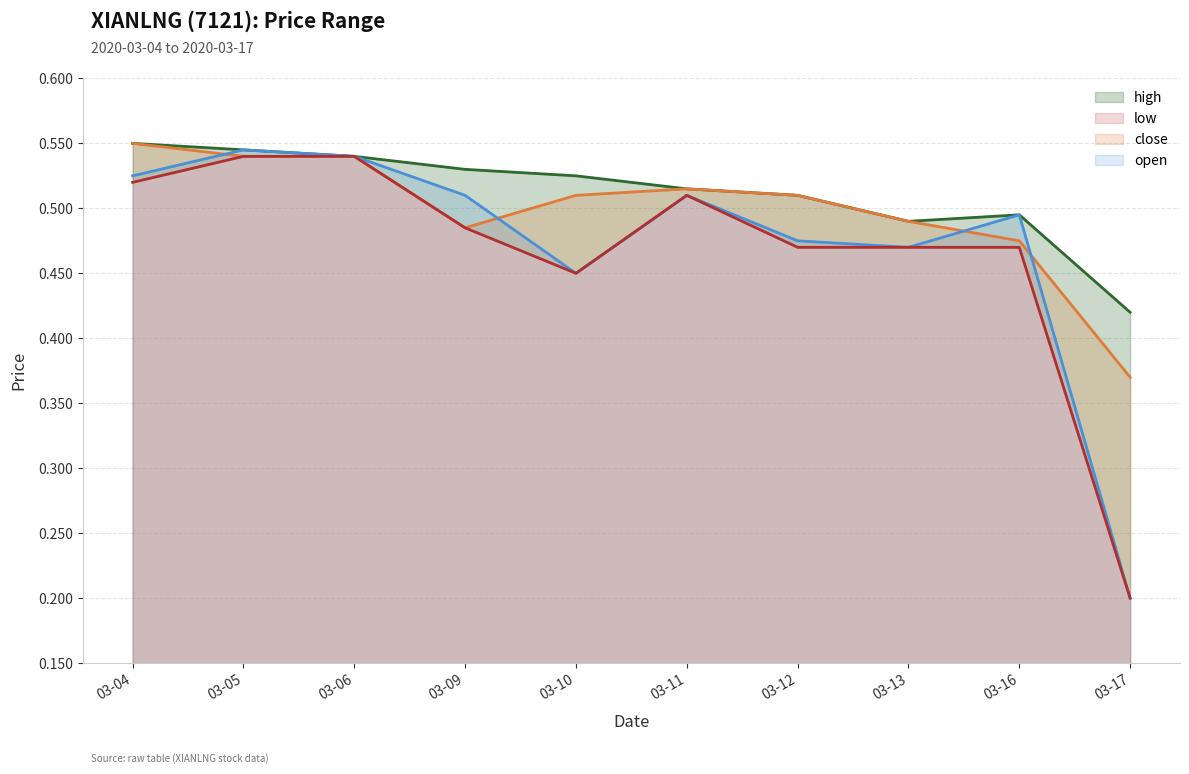

Is the value of close at 03-17 greater than the value of open at 03-17?

Yes